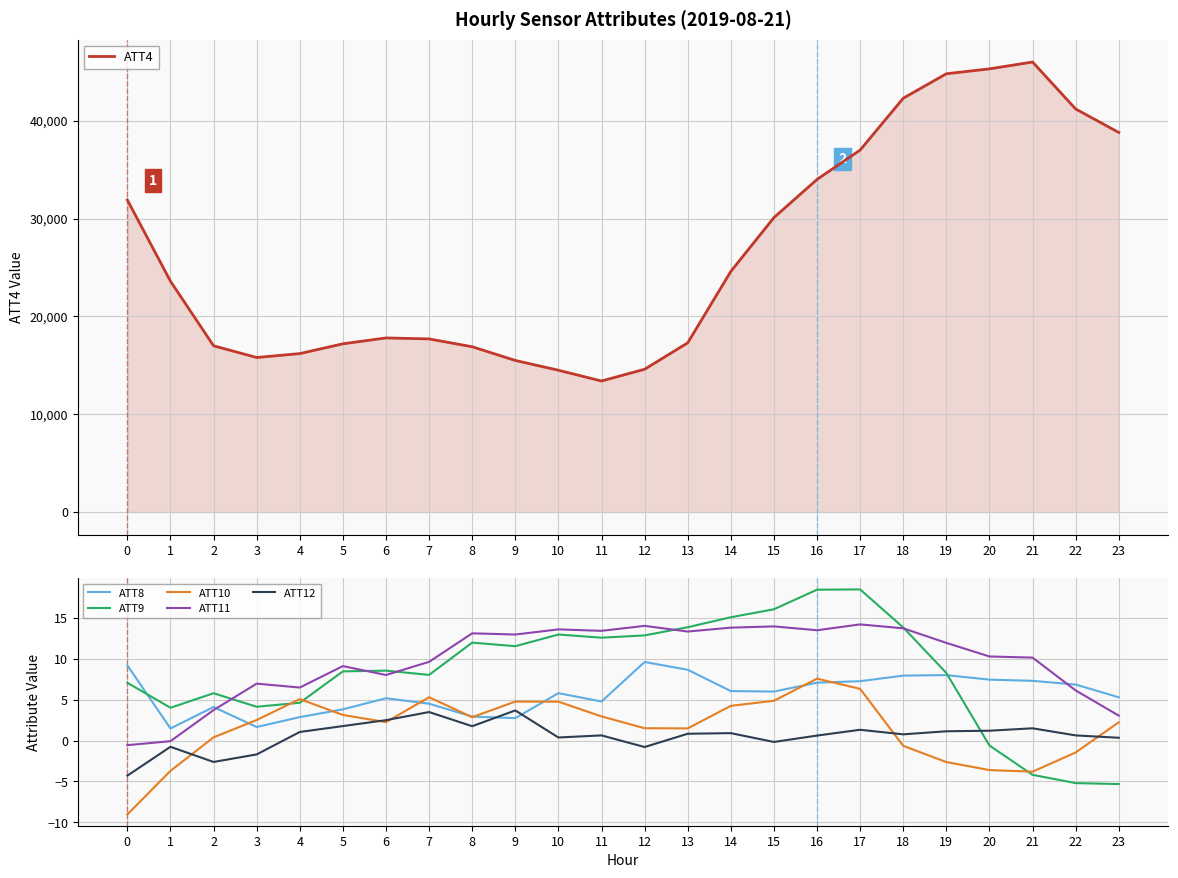

What is the maximum value for ATT11?

14.2